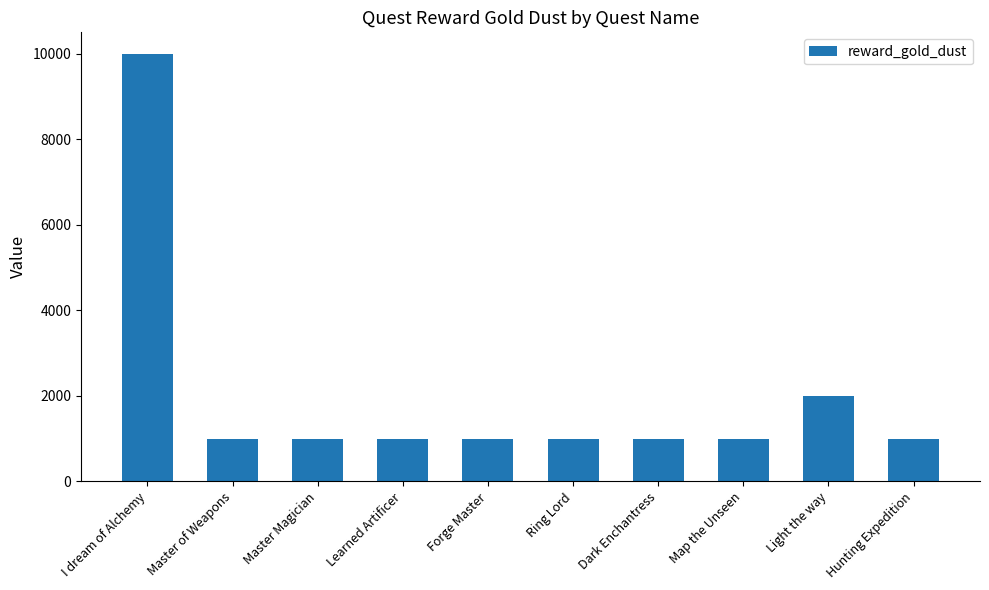

The chart shows a value of 518 at Hunting Expedition. True or false?

False